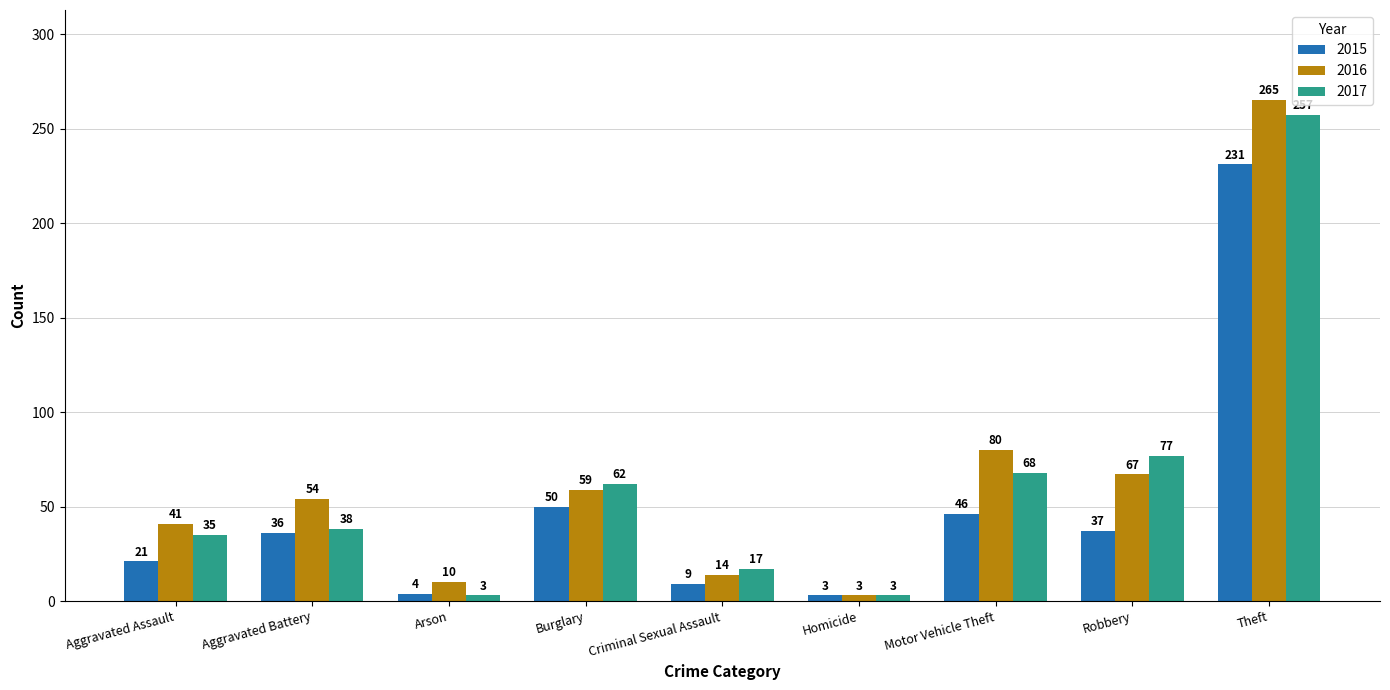

Between Arson and Robbery, which series saw the biggest shift?

2017